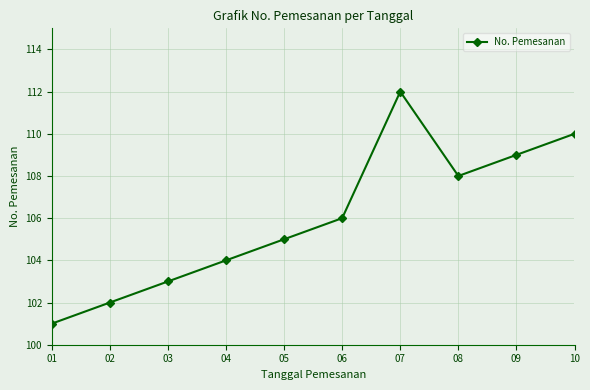

What is the value of the 5th point from the left?

105